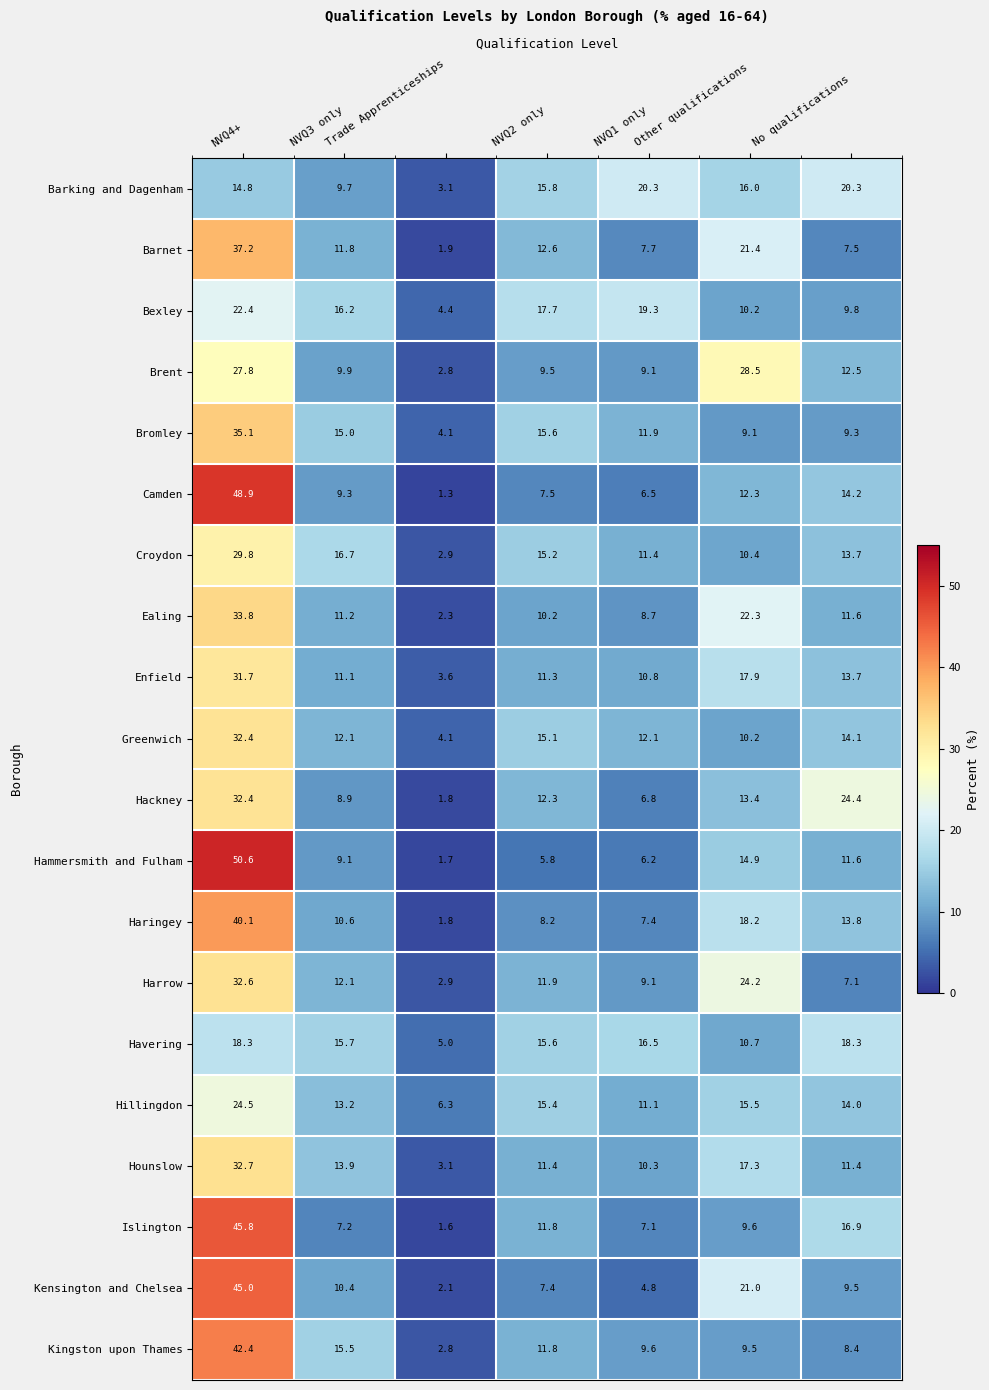

What is the average value of the Hackney series?

14.3